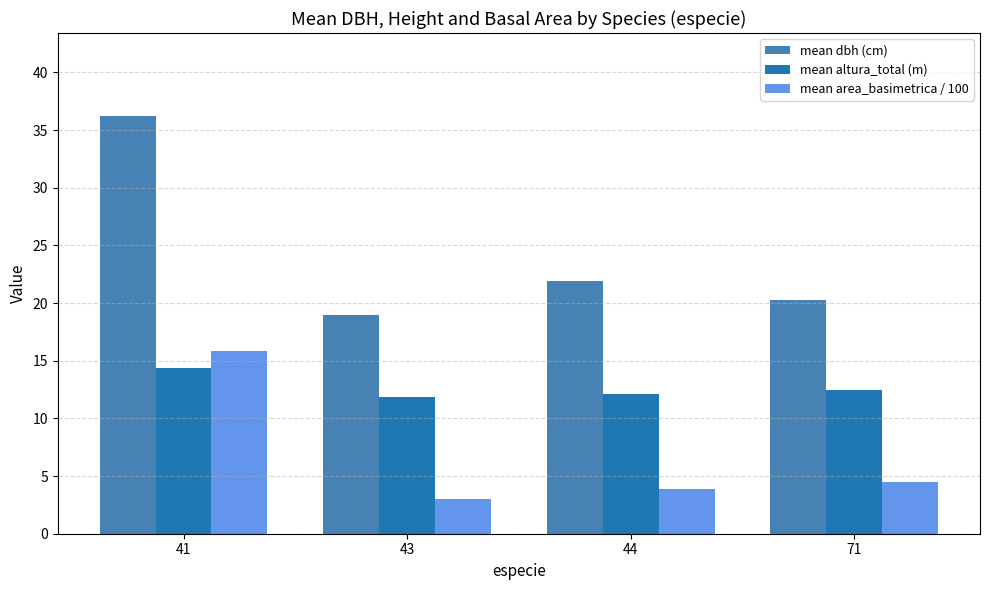

At 44, list the series in order from largest to smallest.

mean dbh (cm), mean altura_total (m), mean area_basimetrica / 100